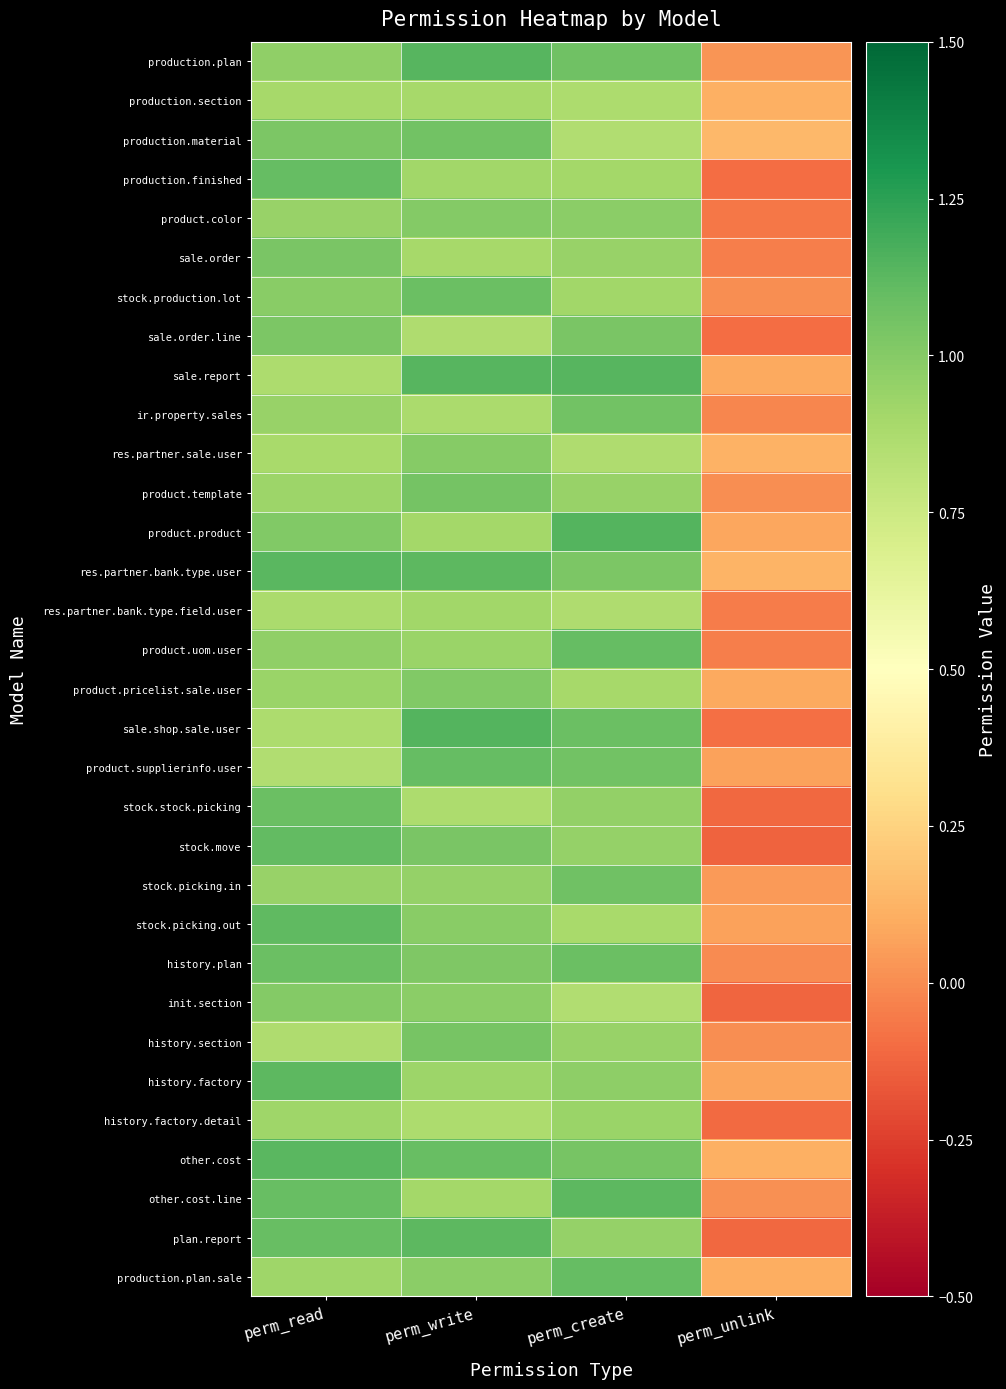

List the series in order of their peak value, highest first.

sale.shop.sale.user, product.product, sale.report, production.plan, res.partner.bank.type.user, other.cost, history.factory, plan.report, other.cost.line, stock.picking.out, stock.move, production.finished, product.uom.user, production.plan.sale, product.supplierinfo.user, stock.production.lot, stock.stock.picking, history.plan, stock.picking.in, production.material, ir.property.sales, product.template, history.section, sale.order, sale.order.line, product.pricelist.sale.user, product.color, init.section, res.partner.sale.user, history.factory.detail, res.partner.bank.type.field.user, production.section